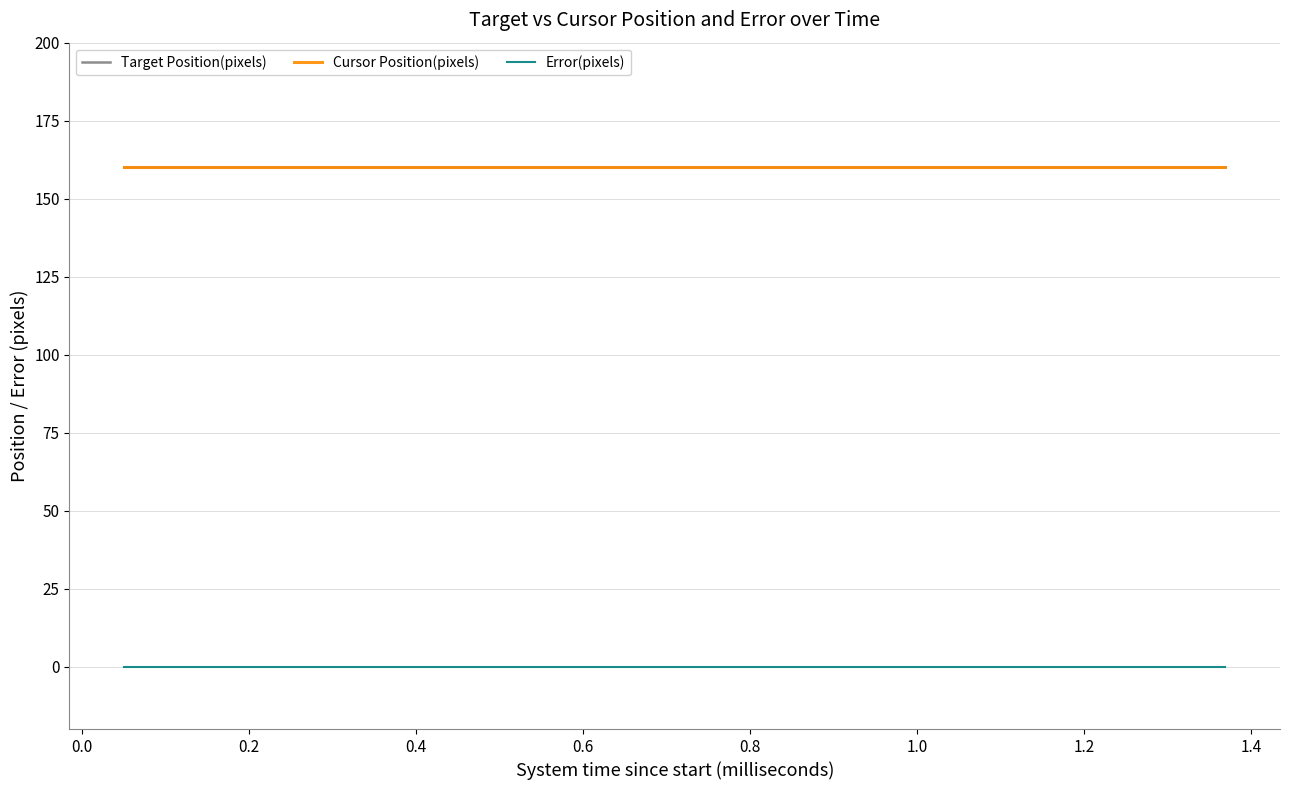

Does the chart have visible grid lines?

Yes